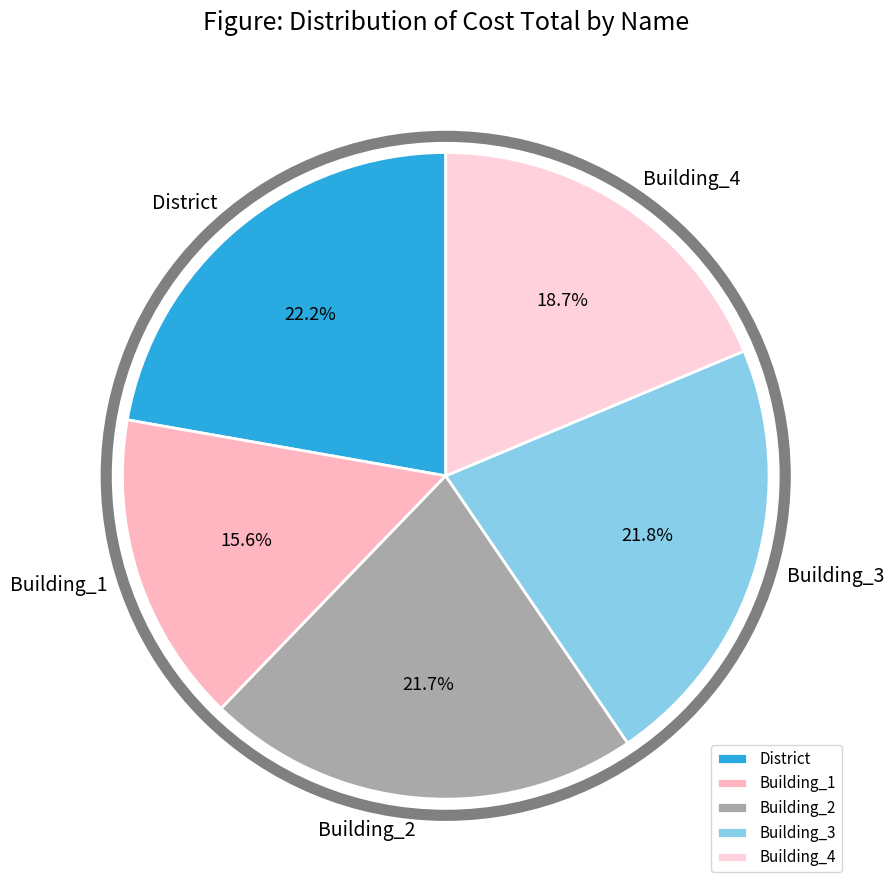

To the nearest percent, what is the average slice percentage?

20%